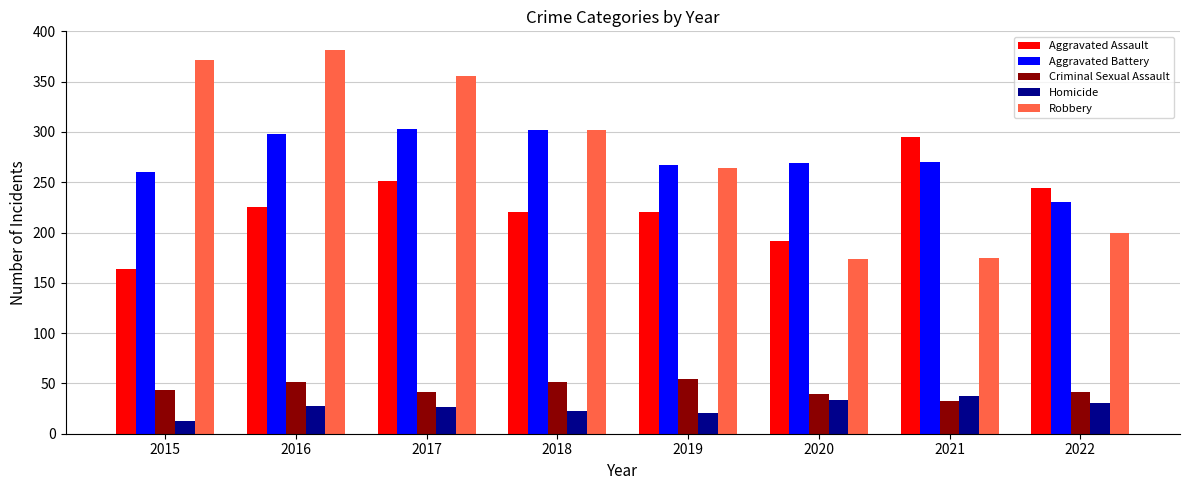

What is the total value across all series at 2022?

746